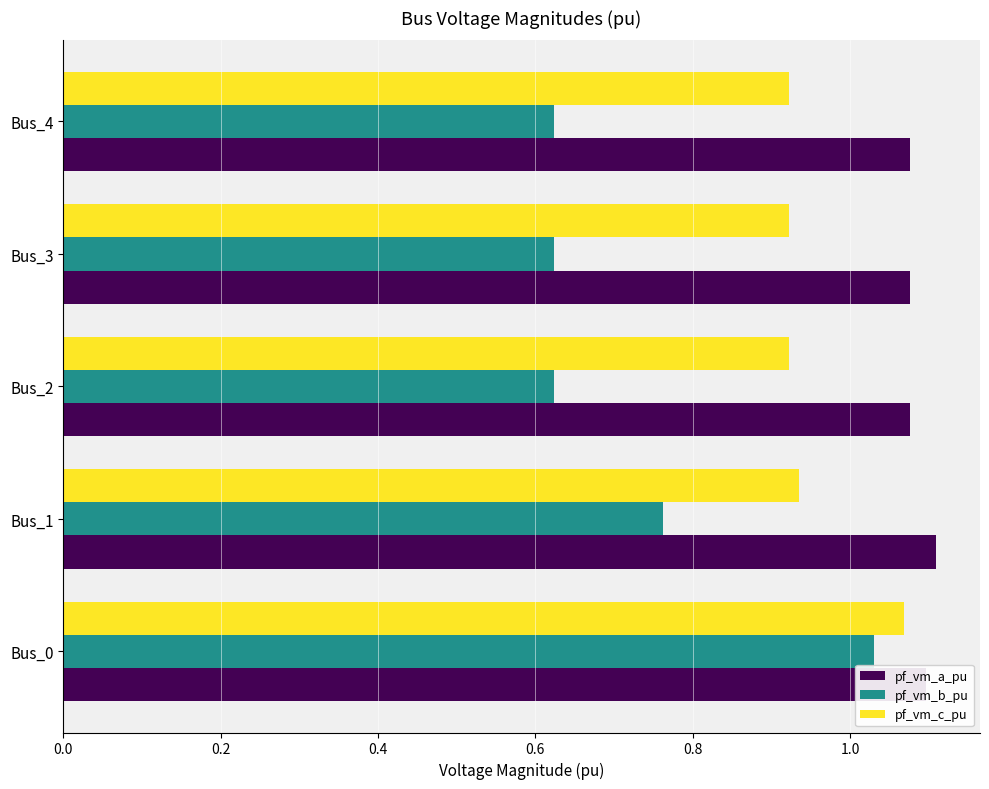

Which series changed the most between Bus_1 and Bus_3?

pf_vm_b_pu